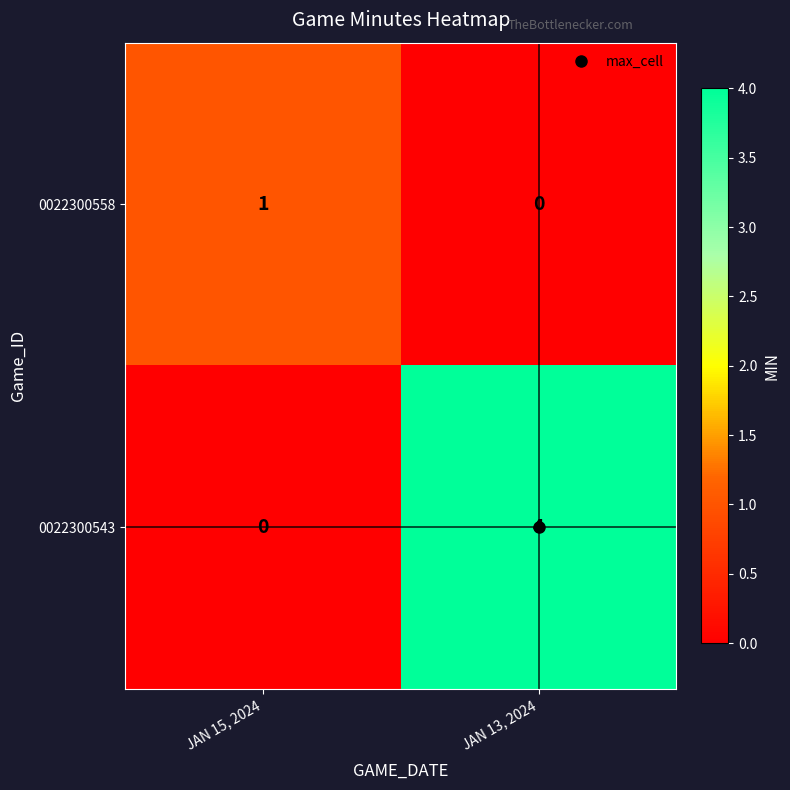

Which category has the lowest value in the 0022300543 series?

JAN 15, 2024